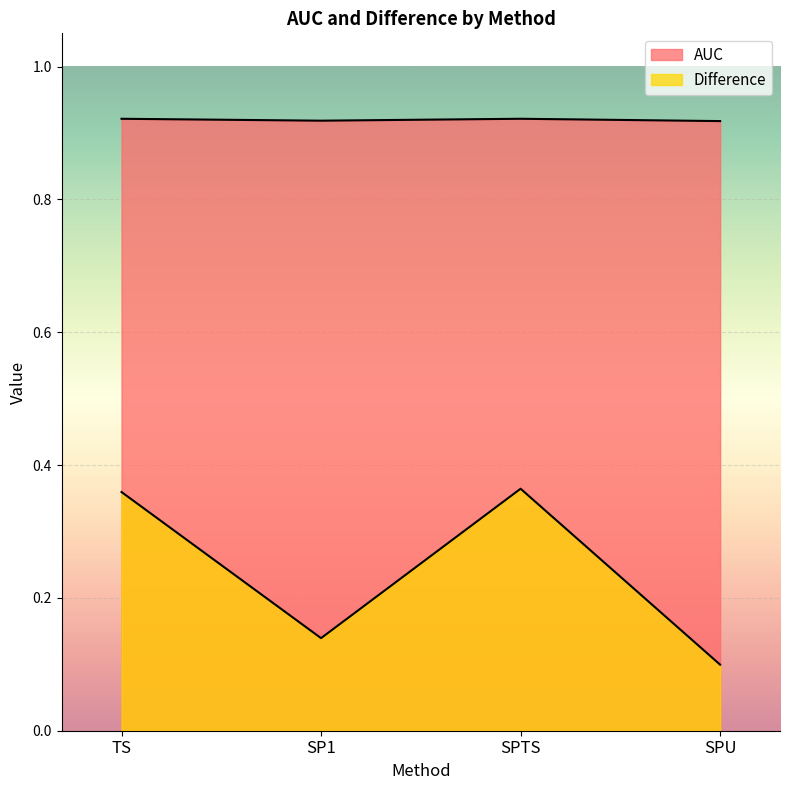

What is the approximate value of AUC at TS?

0.9